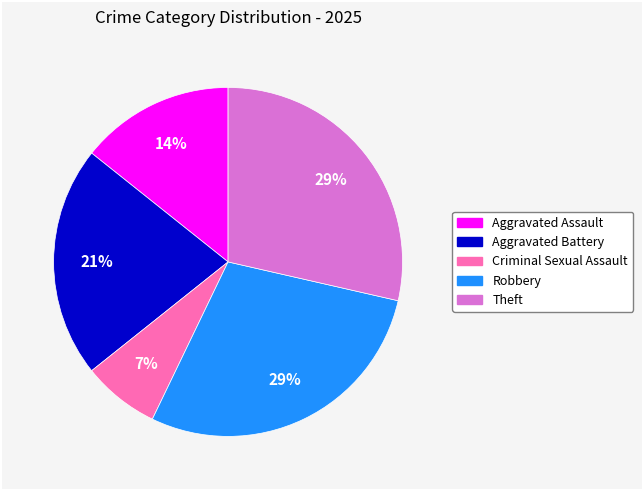

Is the sum of Aggravated Assault and Theft greater than half?

No